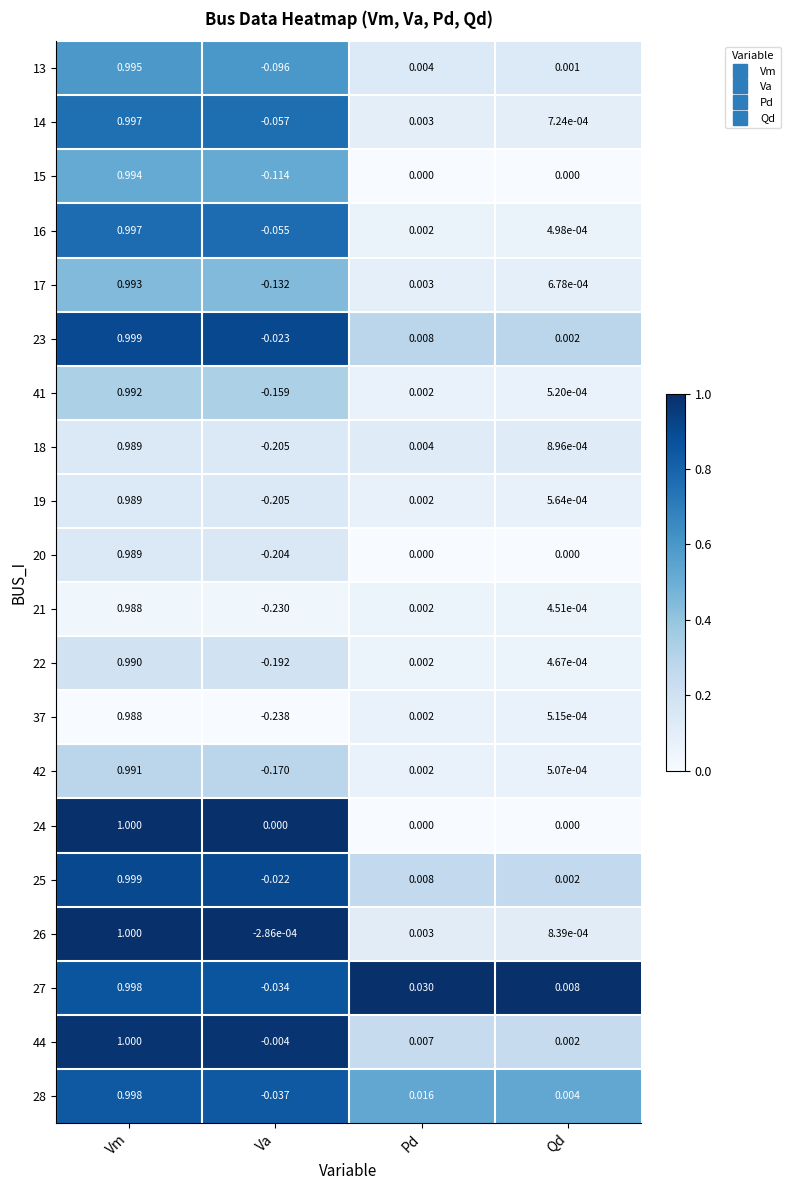

How many categories are shown in the chart?

4